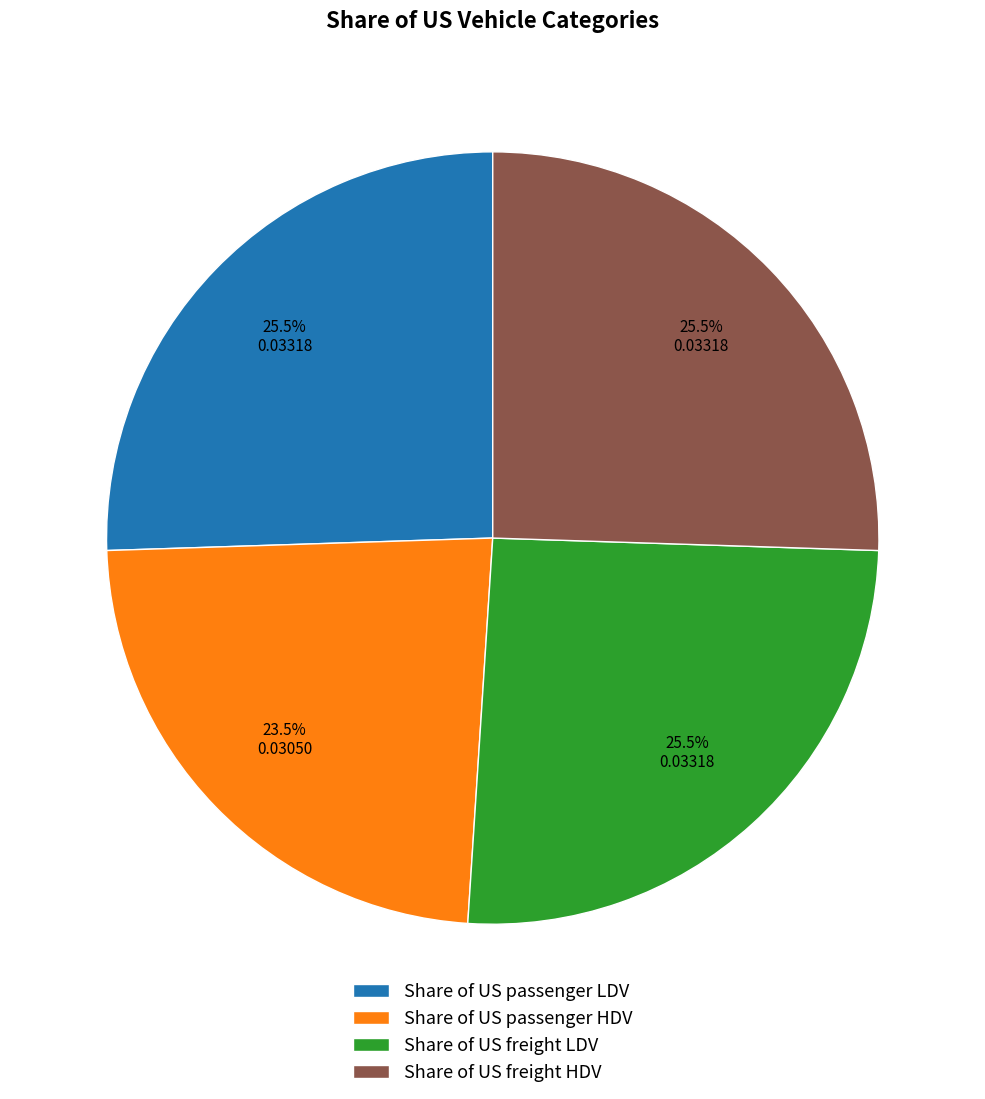

What is the smallest slice in the pie chart?

Share of US passenger HDV